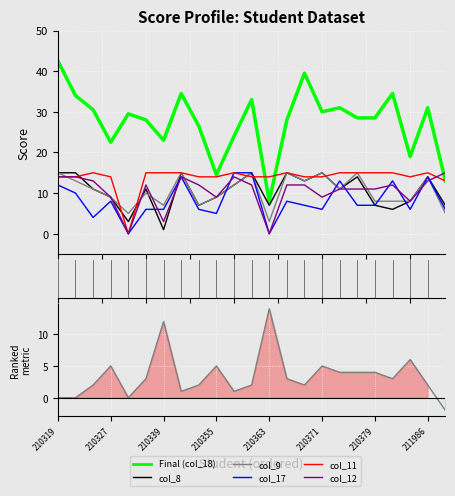

What is the value of the col_11 point at the 10th from the left?

14.0